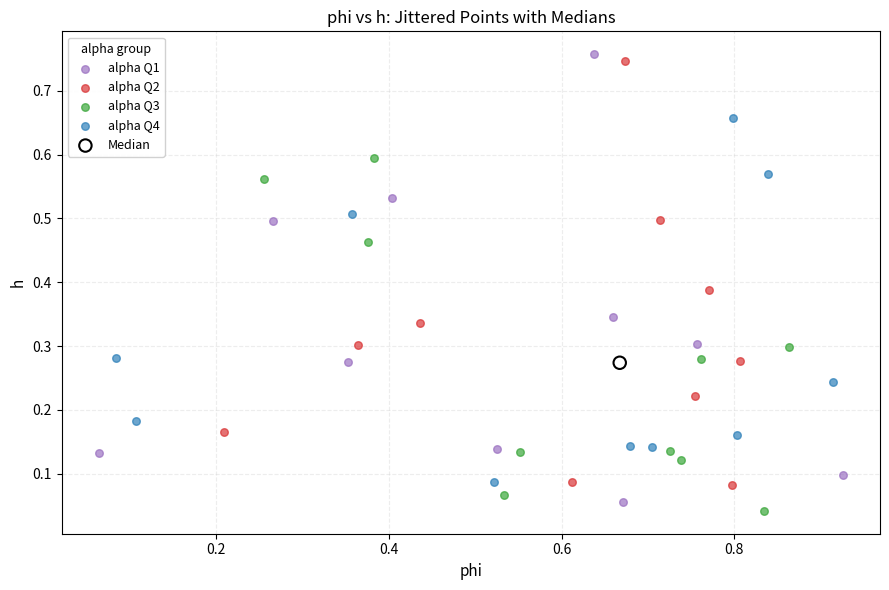

What are all the series names shown in the legend?

alpha Q1, alpha Q2, alpha Q3, alpha Q4, Median